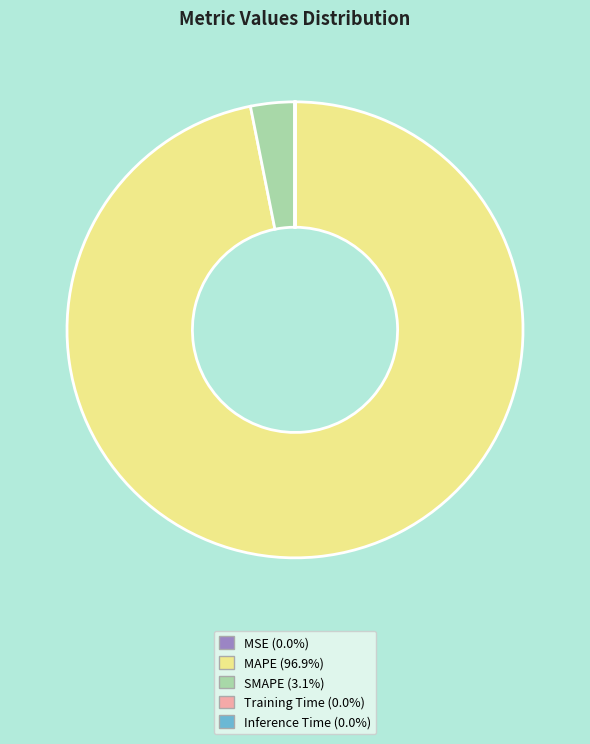

Is there any slice that represents more than half of the pie?

Yes